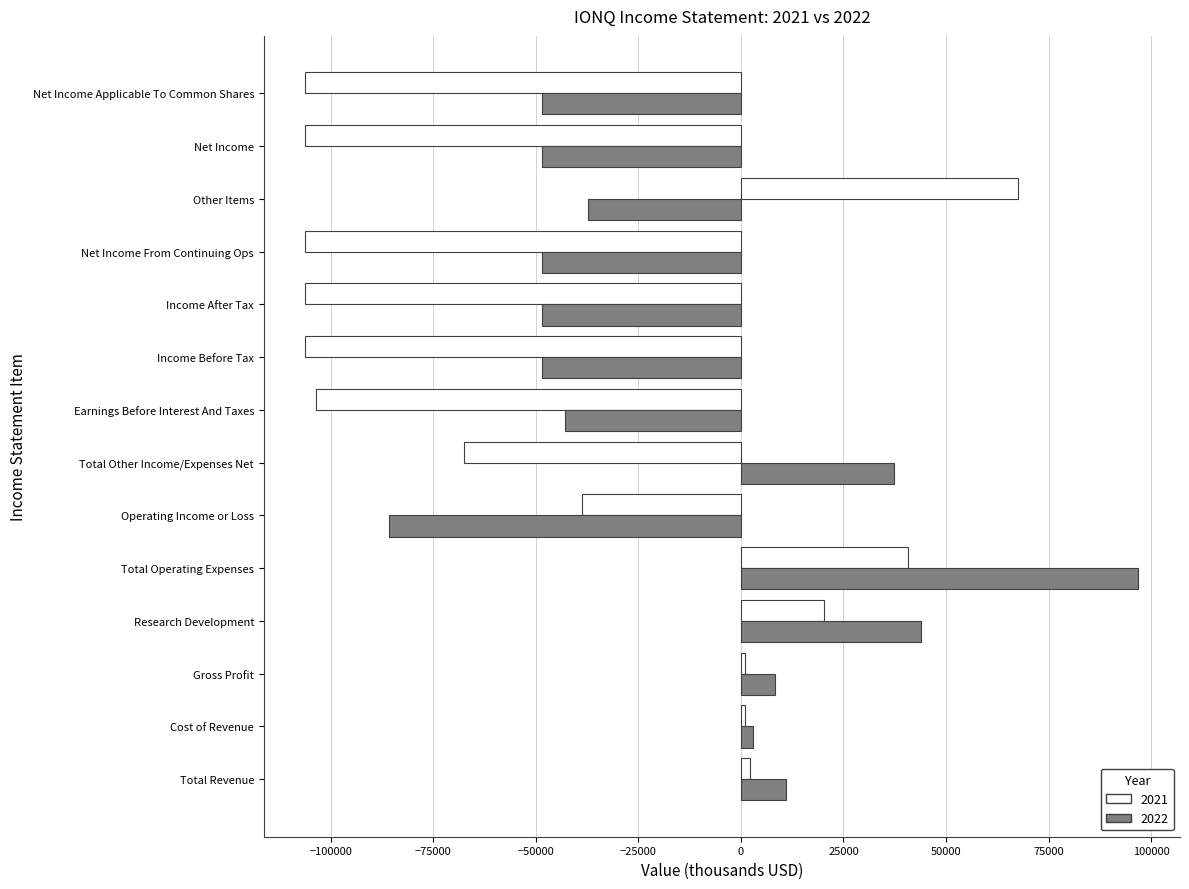

Rank the series by their average value, from lowest to highest.

2021, 2022